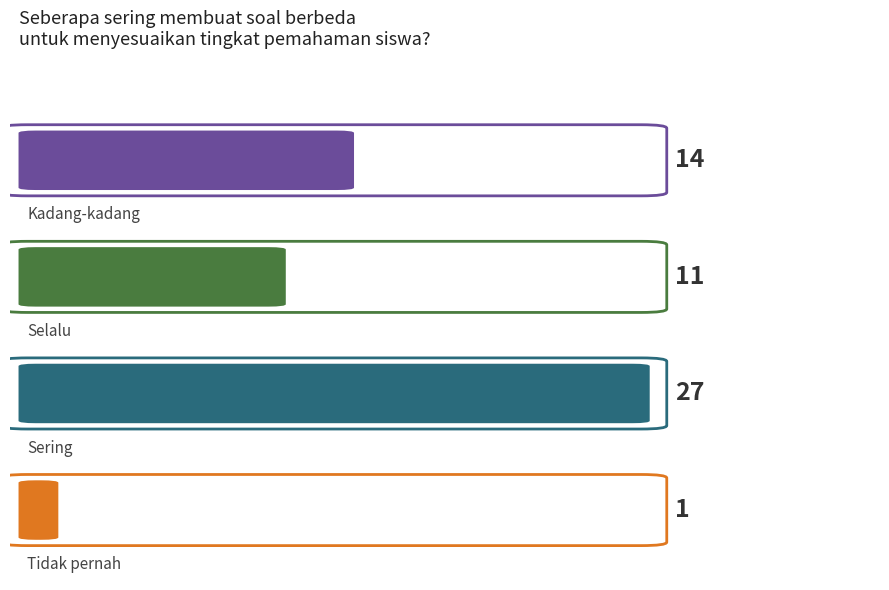

List the labels in order of value, smallest first.

Tidak pernah, Selalu, Kadang-kadang, Sering